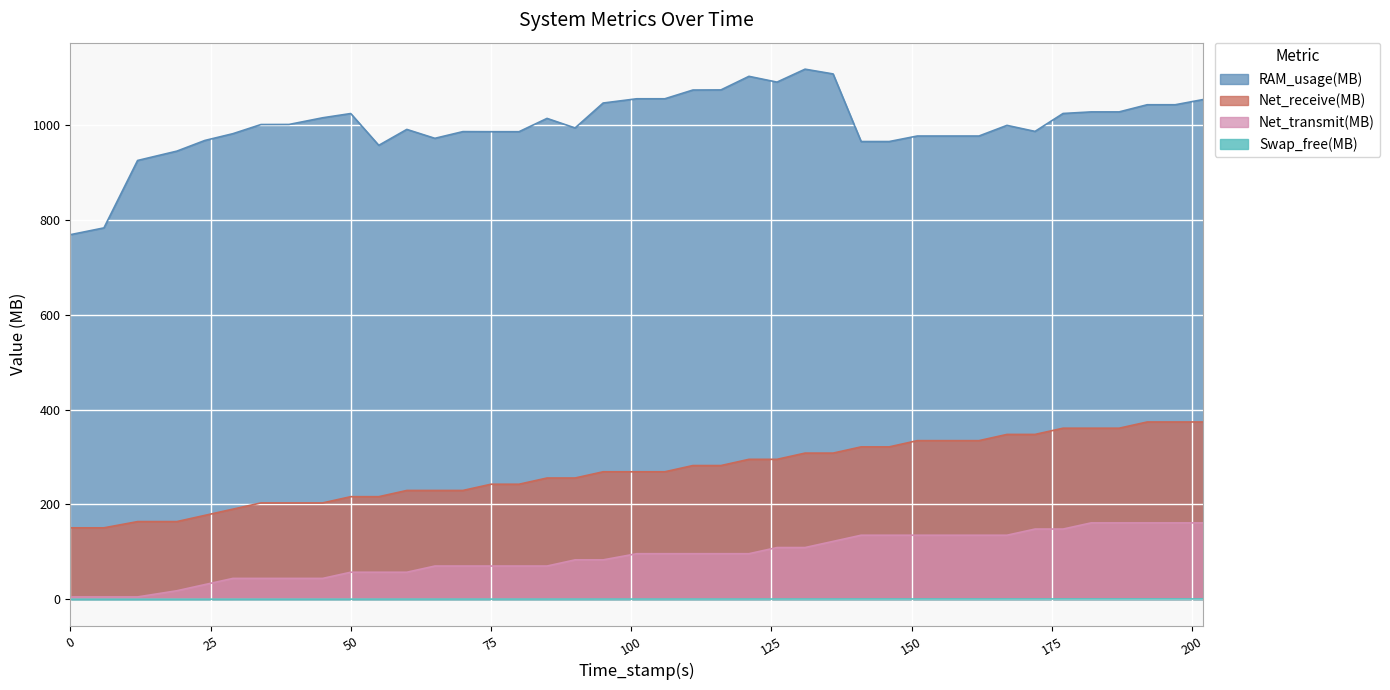

How many lines are shown in the chart?

4